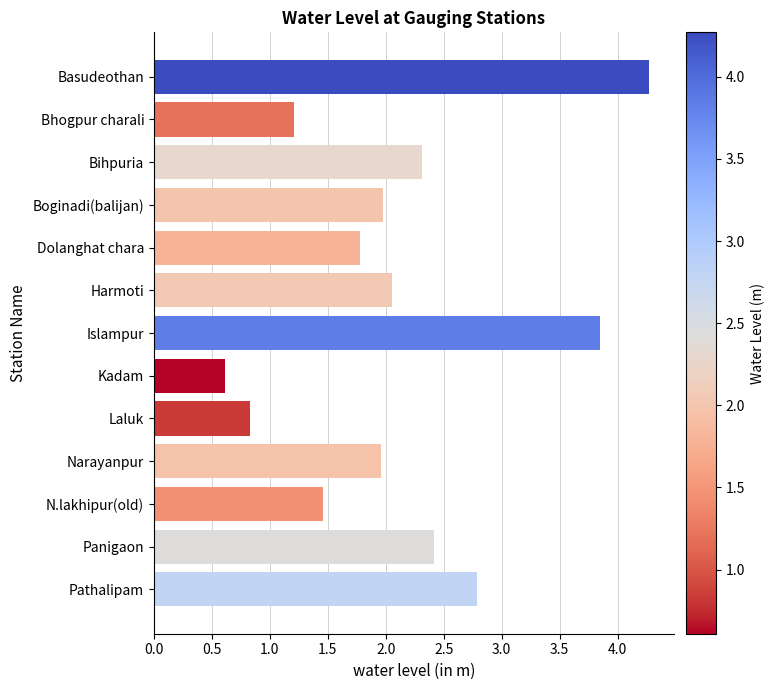

What is the difference between the values at Dolanghat chara and Panigaon?

0.6